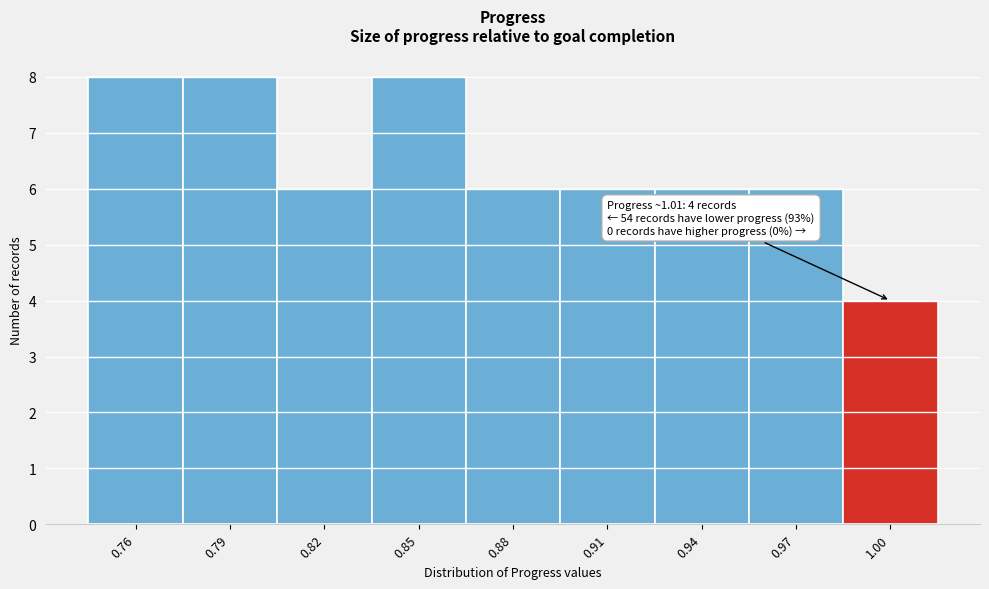

Reading right to left, what are all the values shown in this chart?

4	6	6	6	6	8	6	8	8